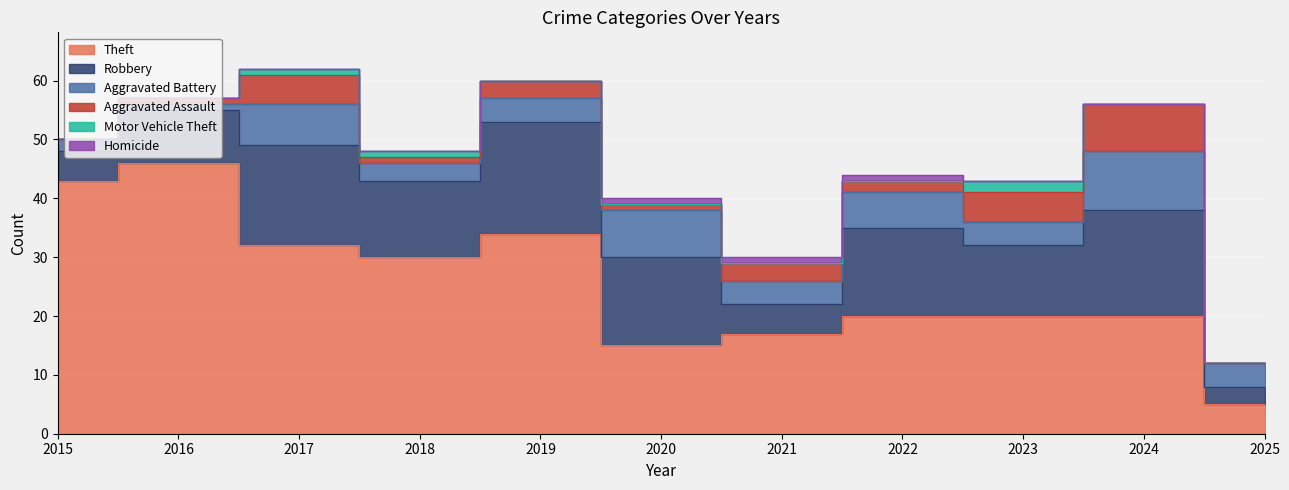

What is the approximate value of Aggravated Assault at 2020?

1